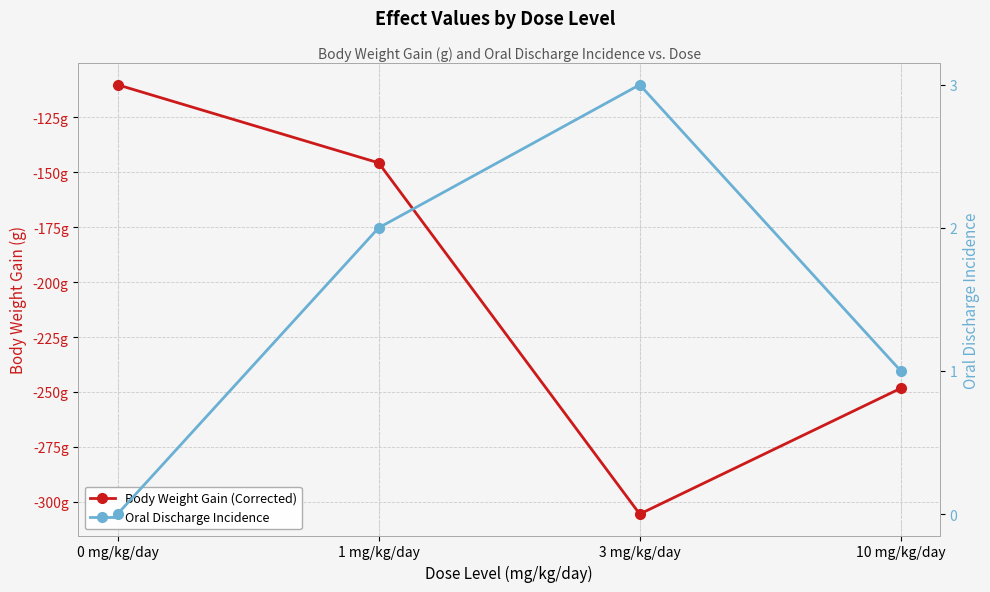

True or false: Body Weight Gain (Corrected) and Oral Discharge Incidence intersect in this chart.

False